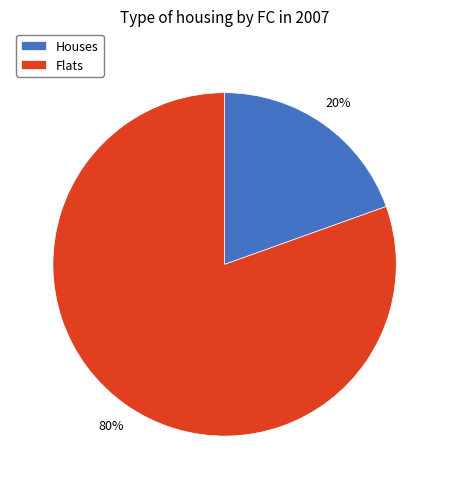

Is the sum of Houses and Flats greater than half?

Yes